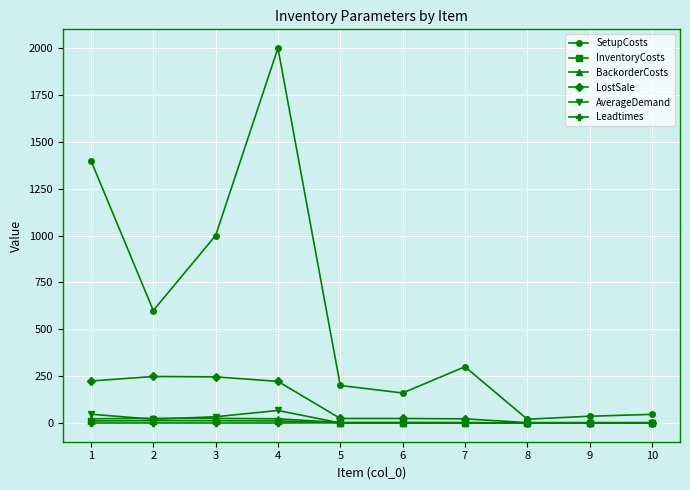

What is the total value across all series at 1?

1704.3